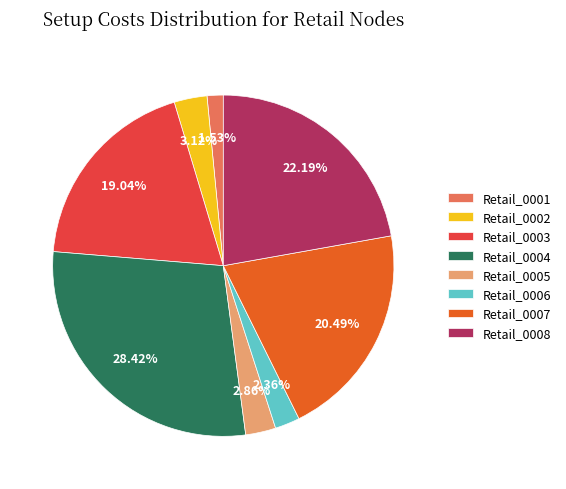

Which has a higher value, Retail_0002 or Retail_0007?

Retail_0007